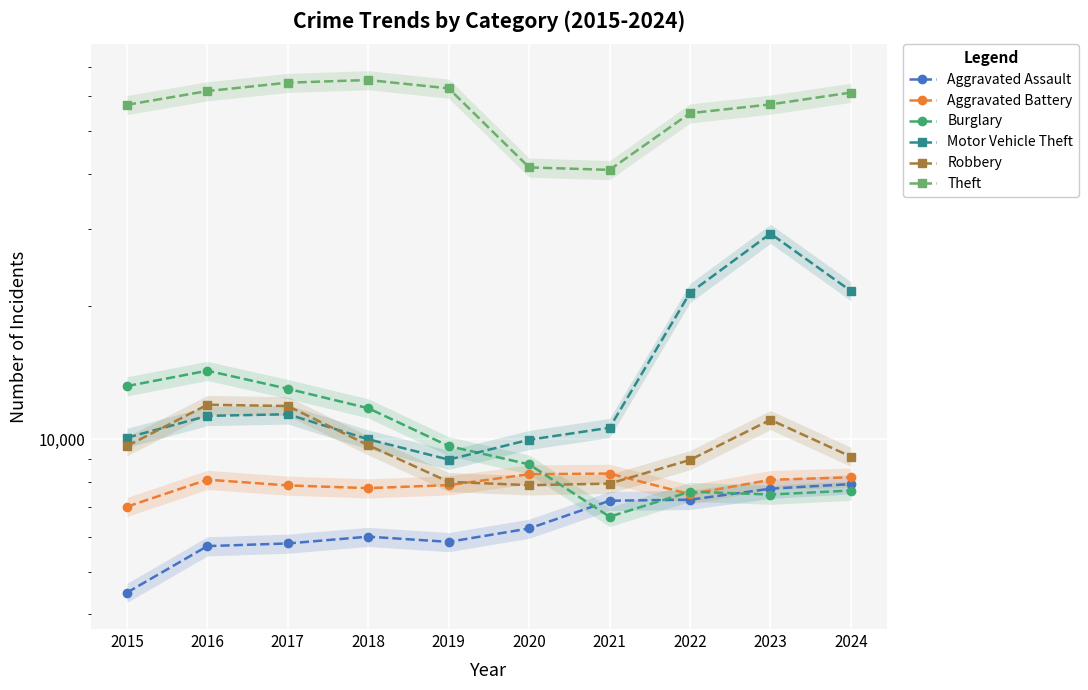

How many intersections are there between Burglary and Robbery?

1